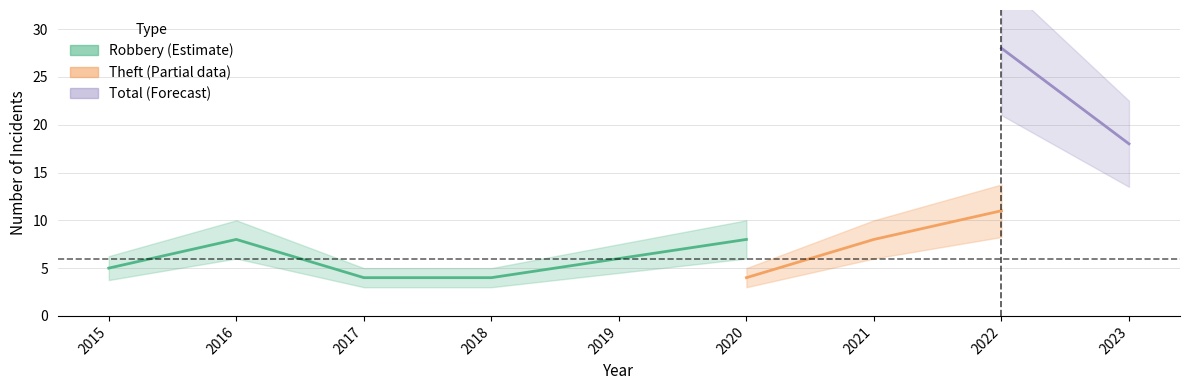

Which series changed the most between 2019 and 2021?

Theft